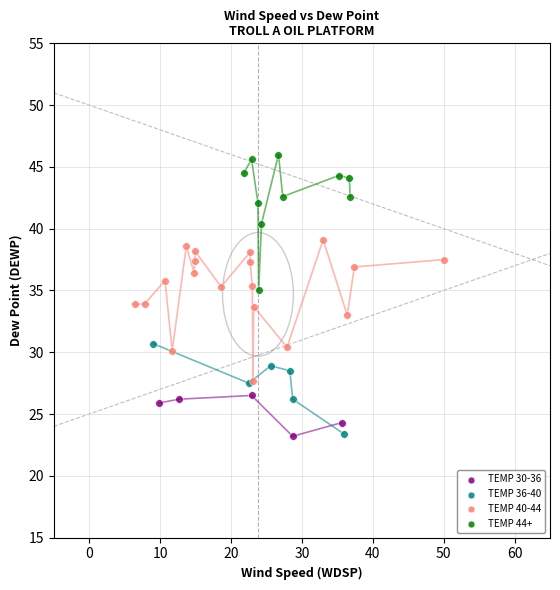

Which series reaches the maximum Y coordinate?

TEMP 44+